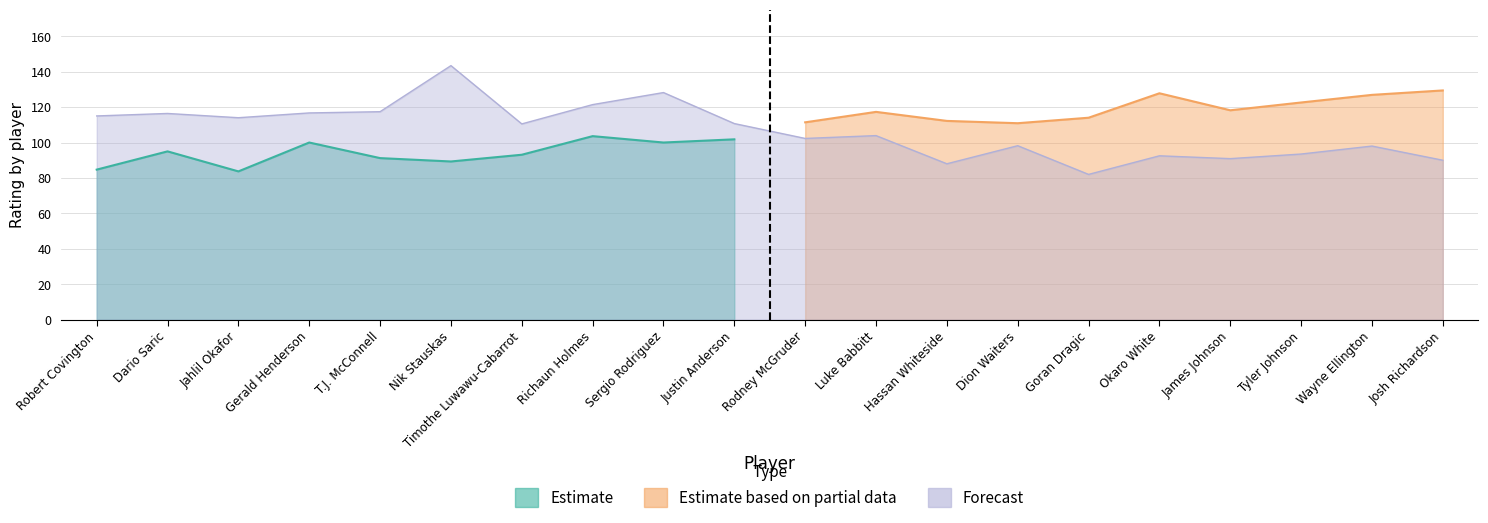

What are all the series names shown in the legend?

Estimate, Estimate based on partial data, Forecast